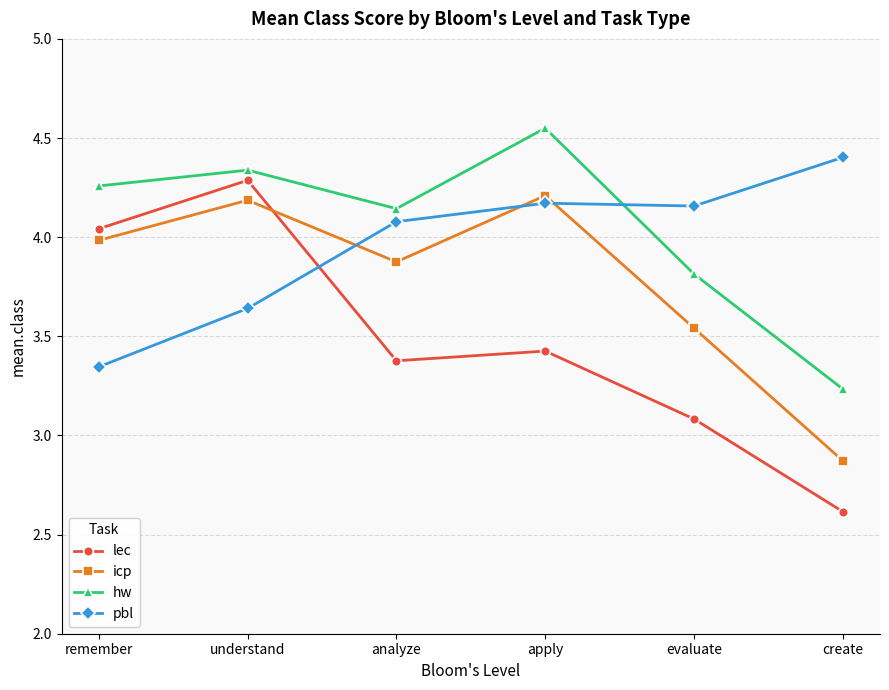

Which series has the largest total across all categories?

hw